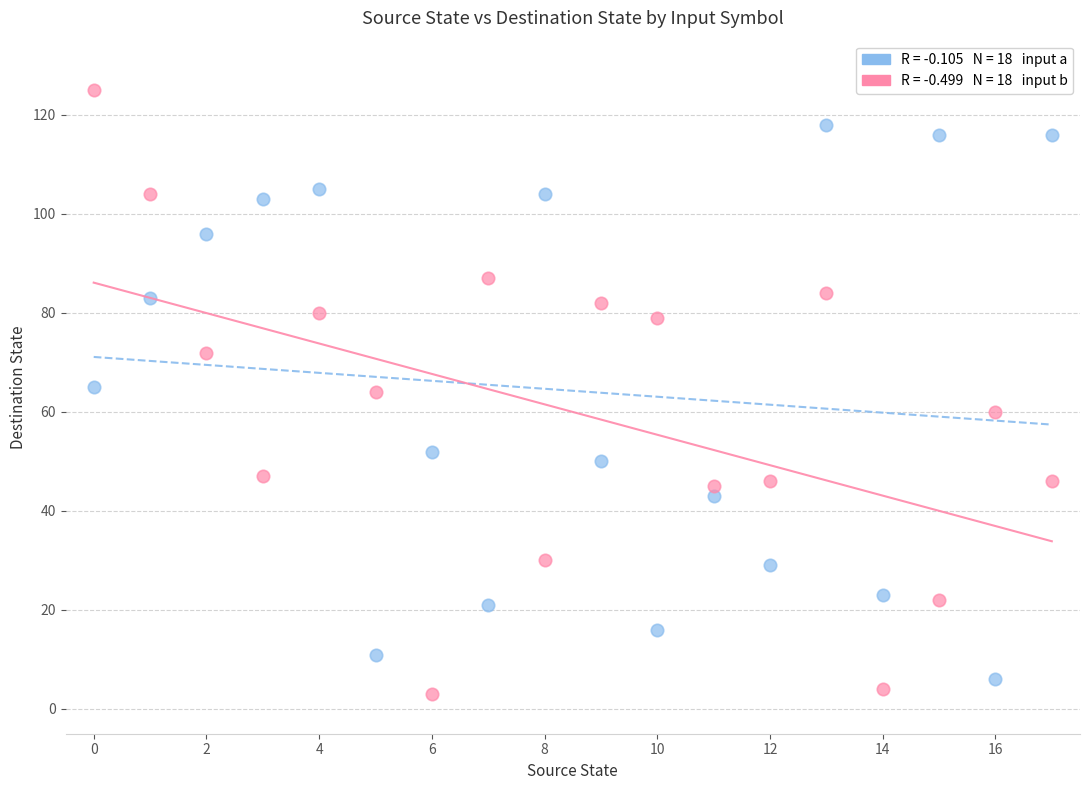

Across all data points, what is the range of Y values (max minus min)?

122